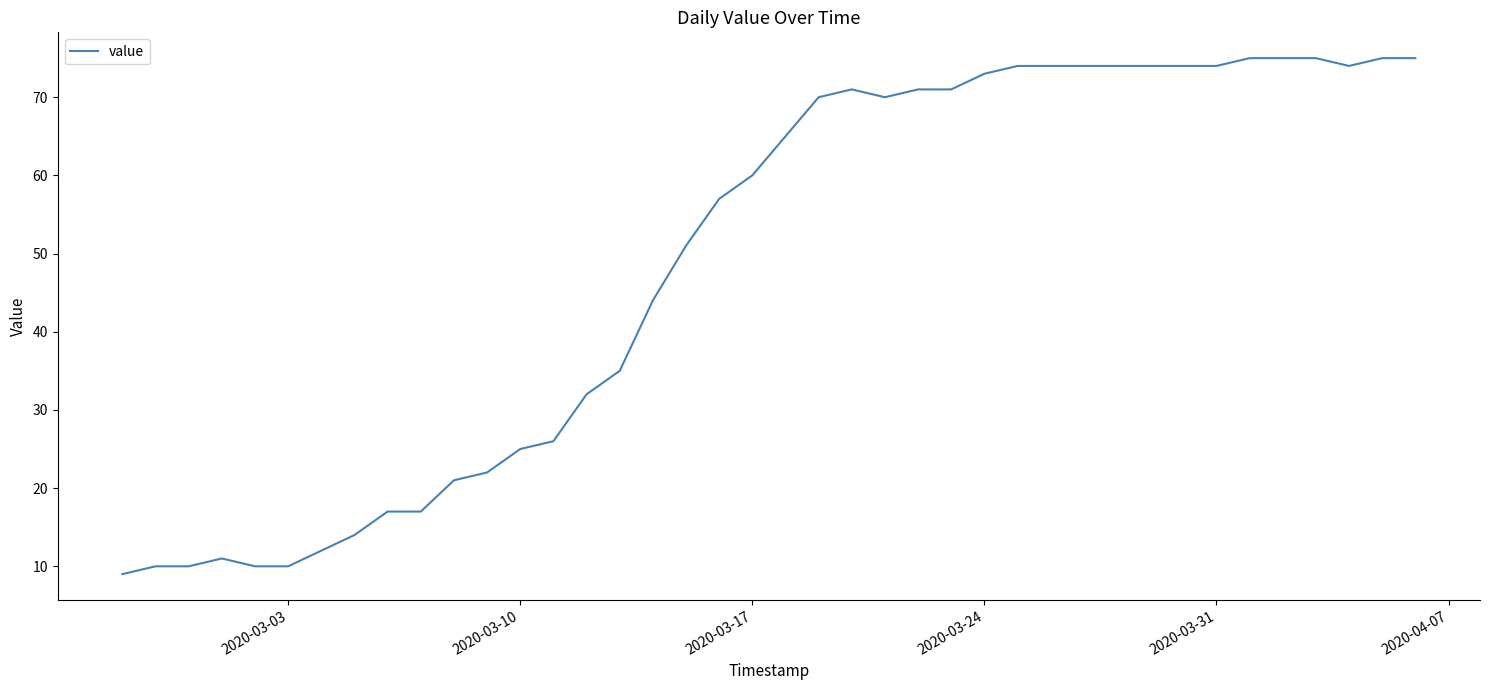

What is the minimum value shown in the chart?

9